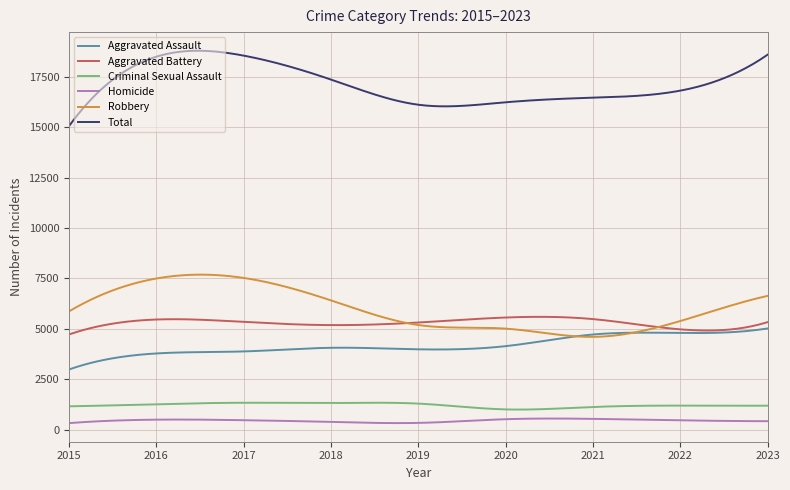

Which series has the largest total across all categories?

Total